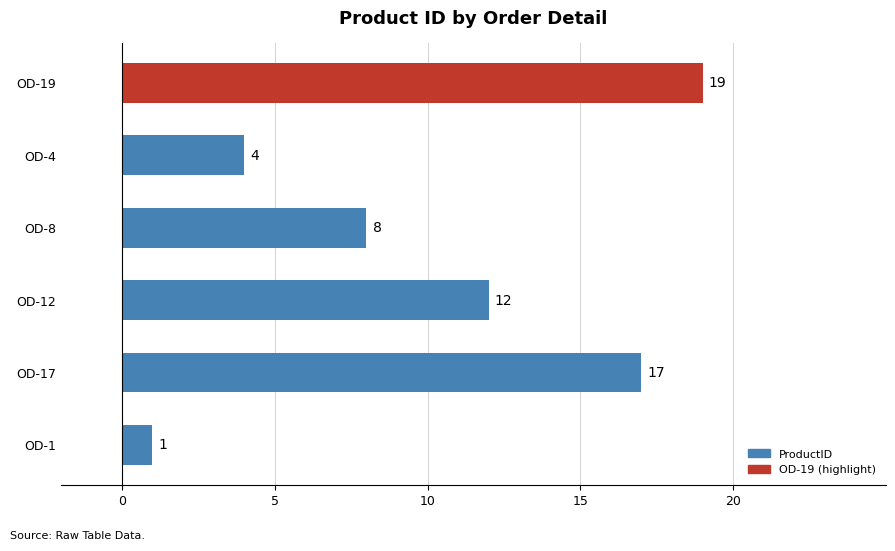

Between OD-19 and OD-1, which is larger?

OD-19